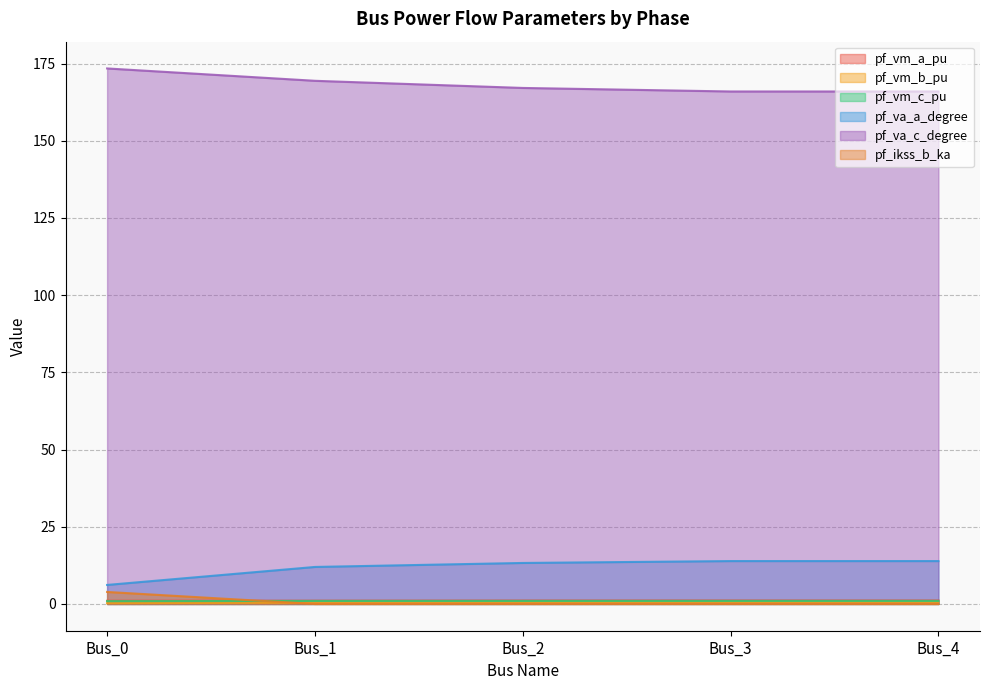

True or false: pf_va_c_degree has more than 1 interior local peaks.

False